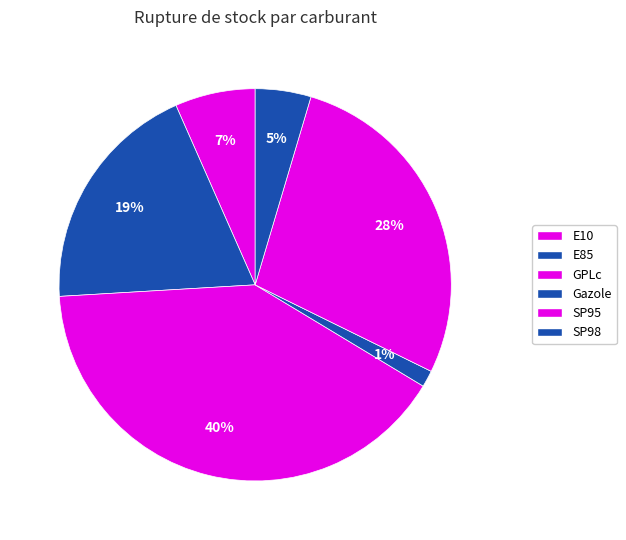

What percentage is the GPLc slice, to the nearest percent?

40%